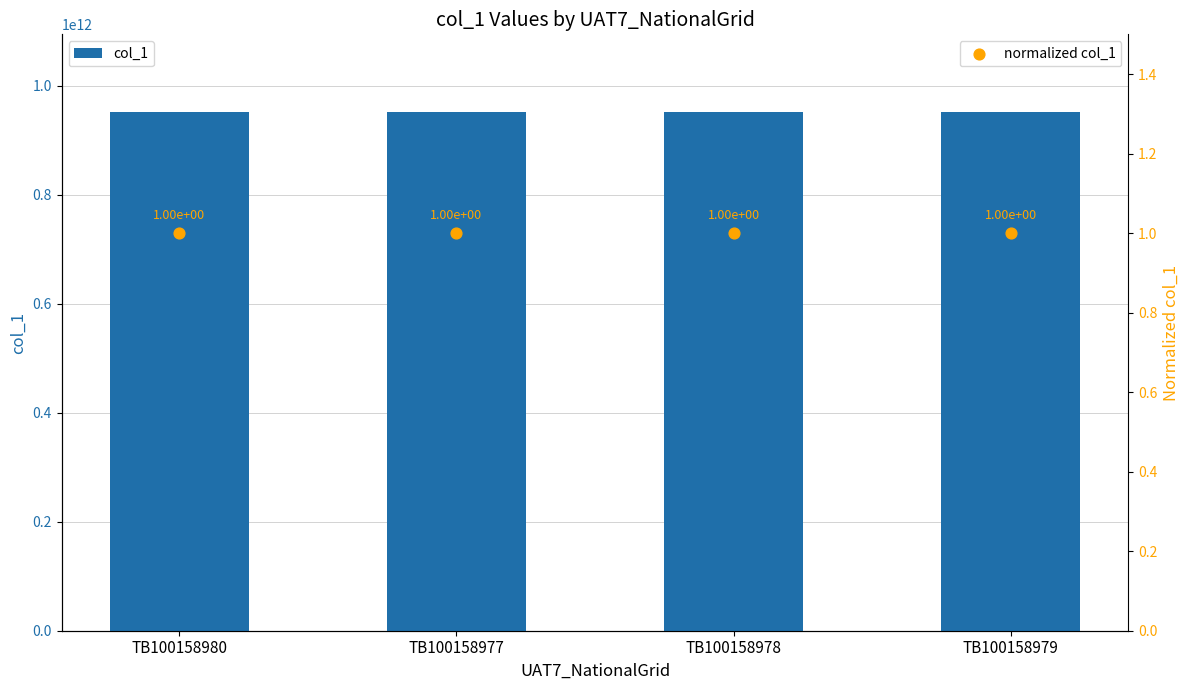

Which series has the widest spread of Y values?

col_1